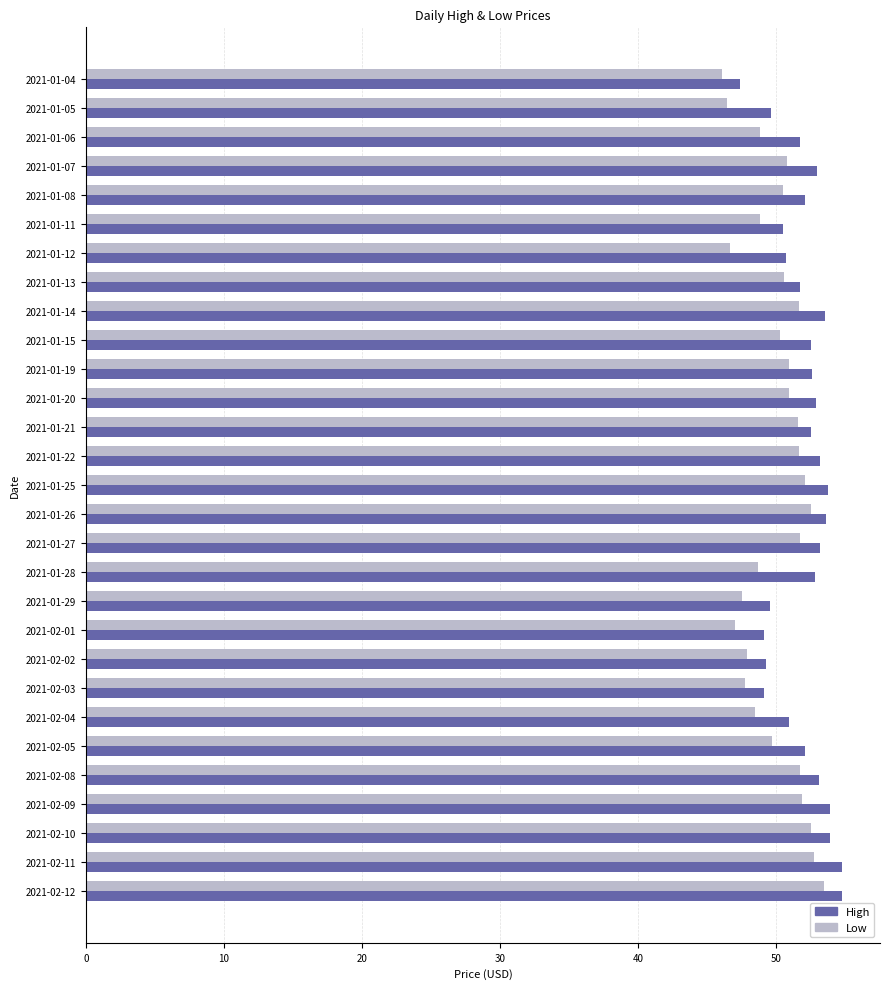

What is the sum of all High values?

1507.2